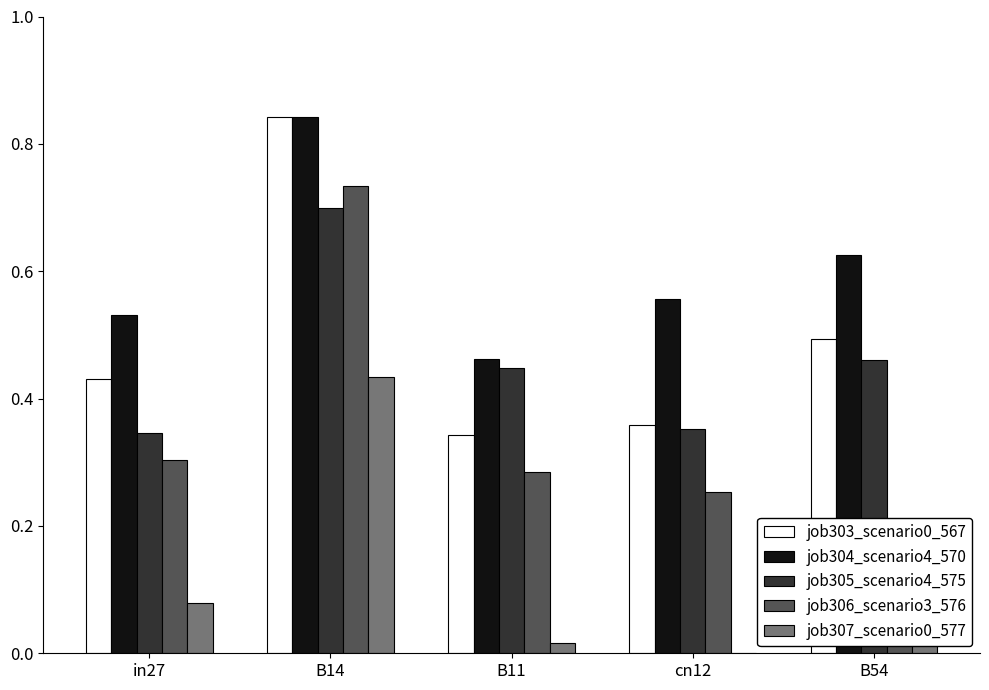

Which has a higher value, B11 or in27?

in27